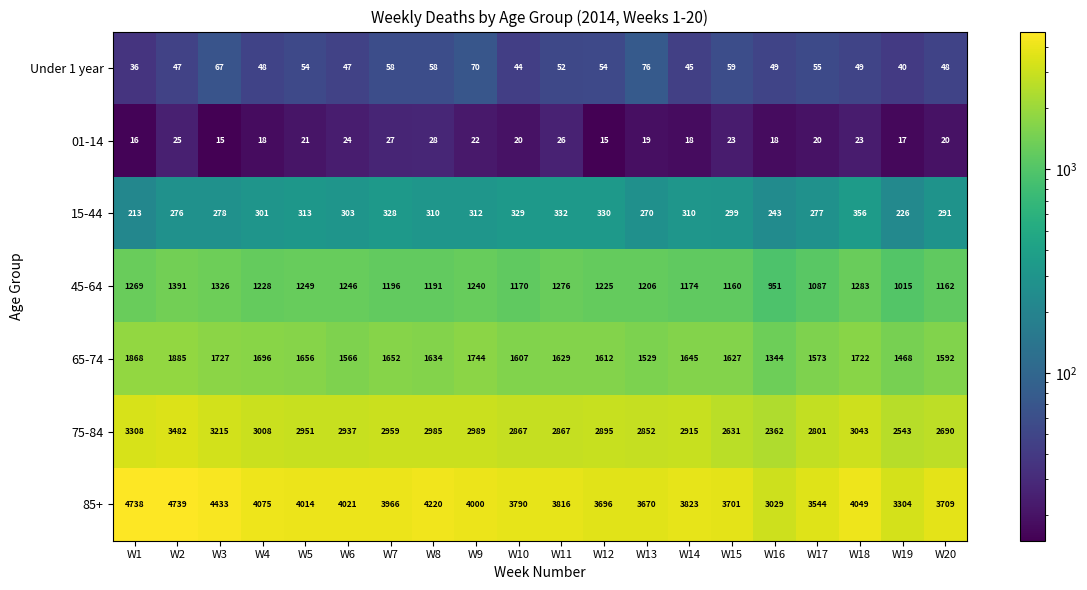

Count the number of categories in the chart.

20